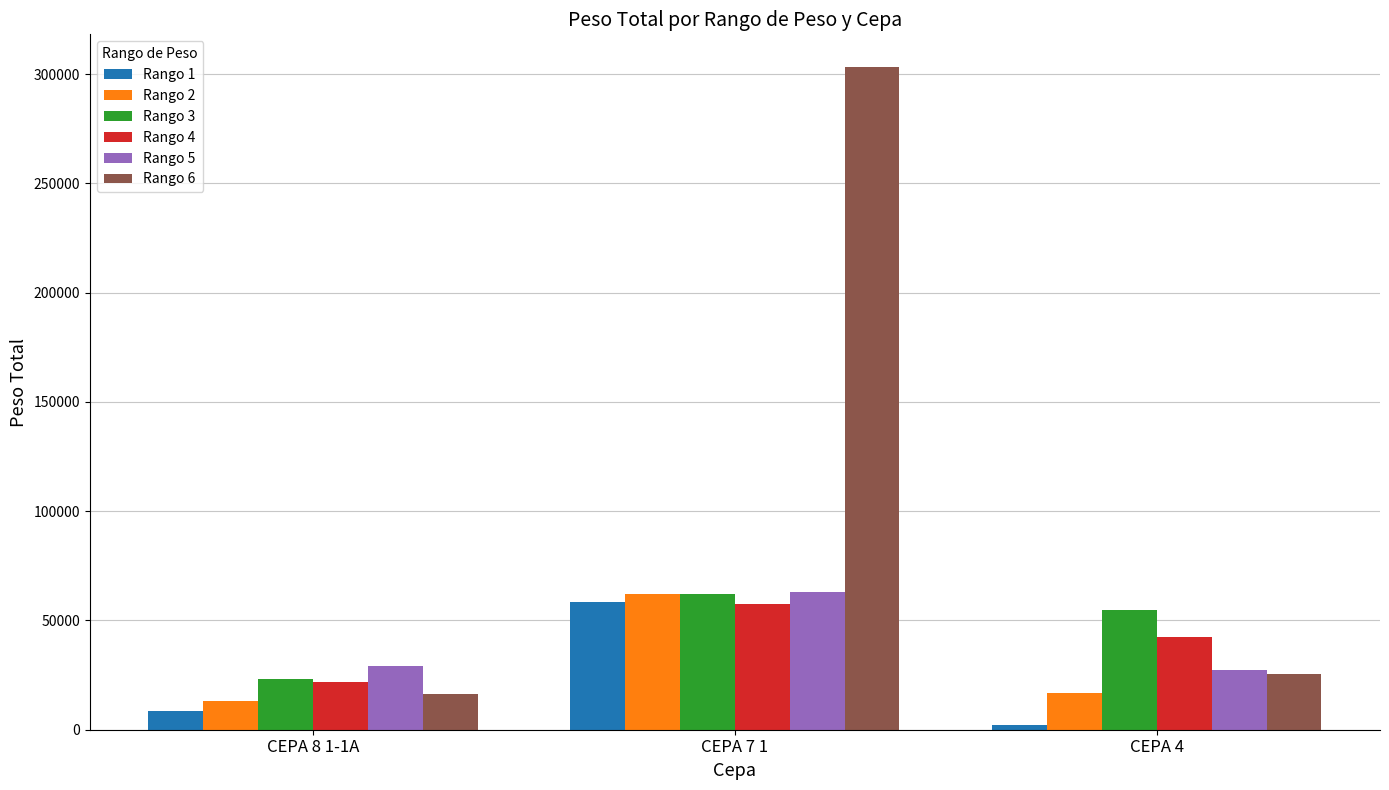

What is the minimum value for Rango 4?

22010